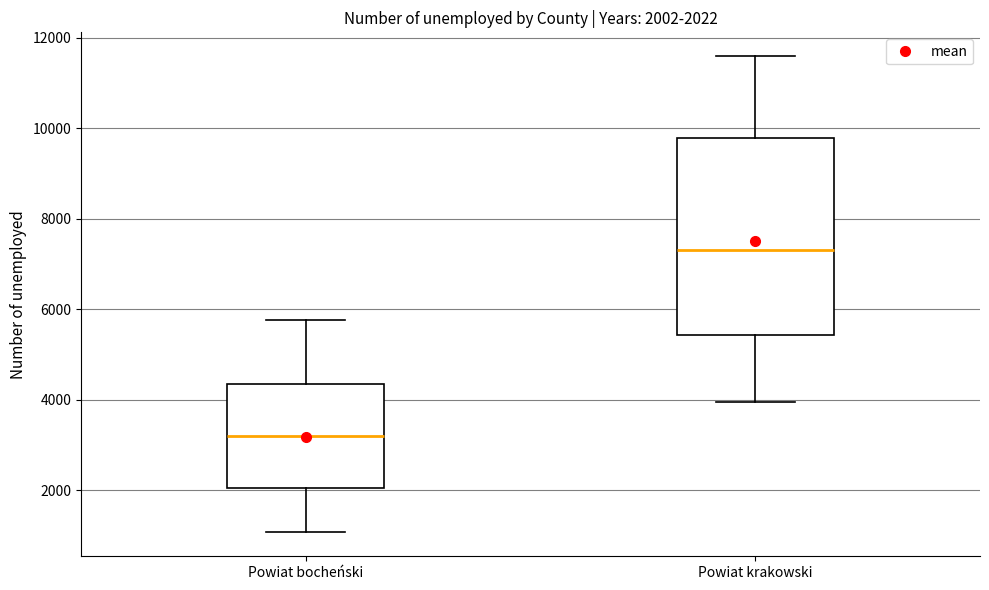

Comparing the boxes themselves (not the whiskers), which one is the tallest?

Powiat krakowski